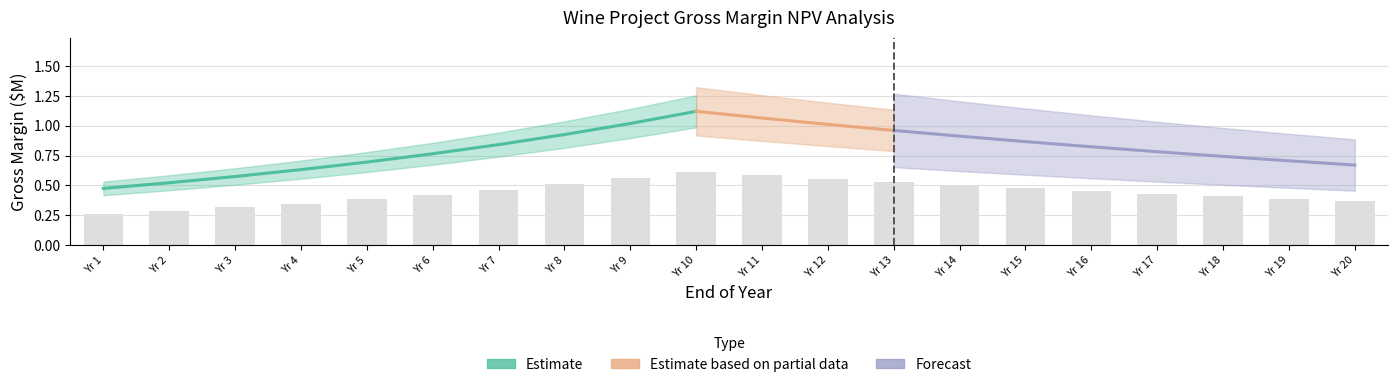

At which label is the value closest to 0?

Yr 1